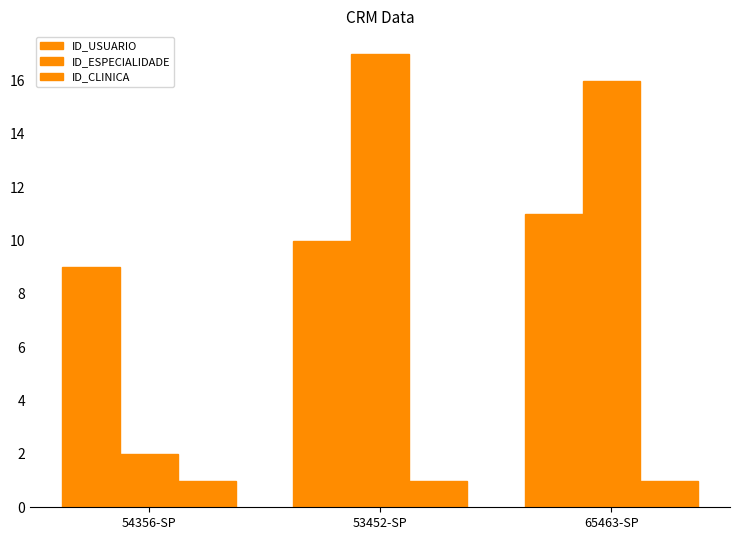

Which series has the largest total across all categories?

ID_ESPECIALIDADE